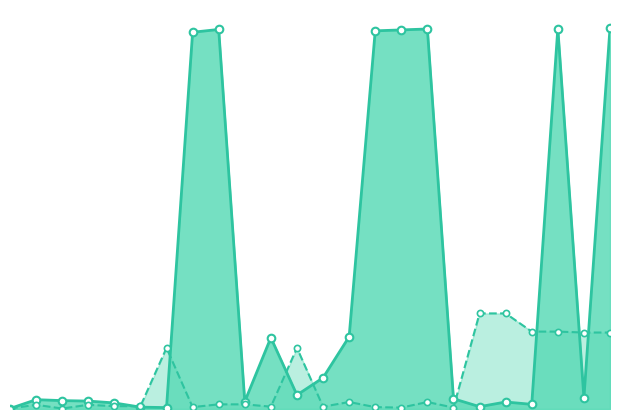

Does the chart have visible grid lines?

No